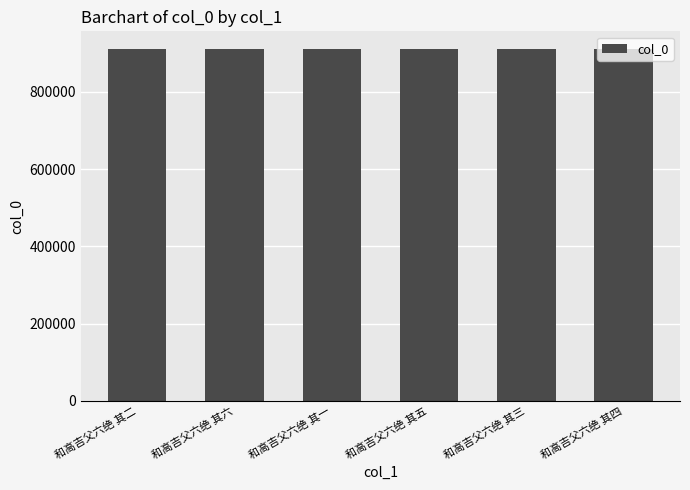

Are the bars horizontal?

No